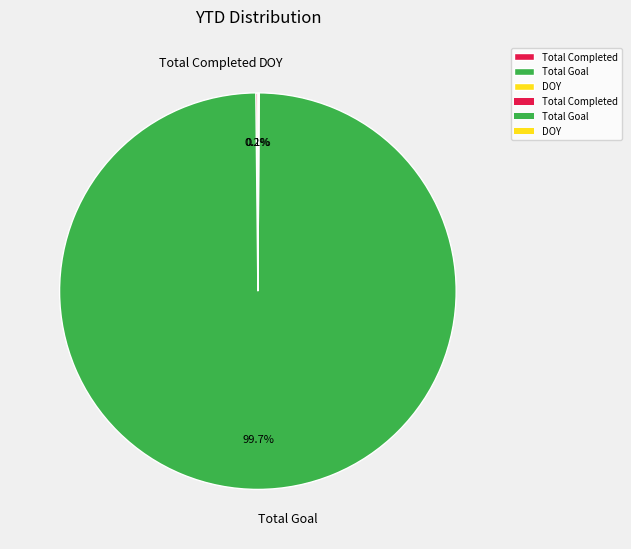

Does any single category account for the majority?

Yes